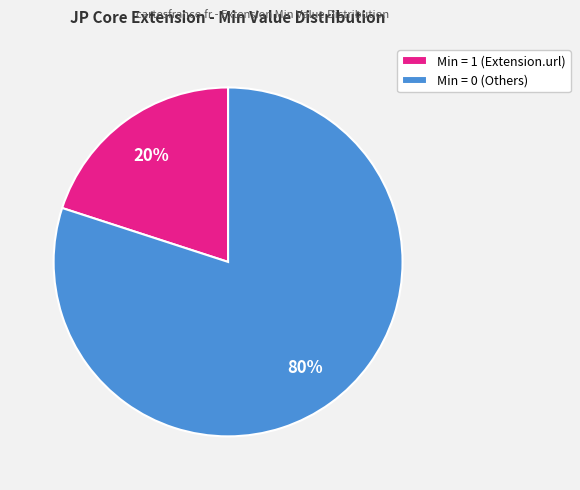

To the nearest percent, what portion does Min = 1 (Extension.url) represent?

20%